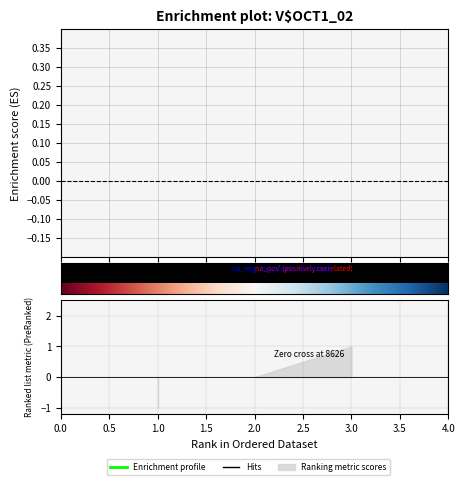

What is the difference between the values at 1 and 2?

1